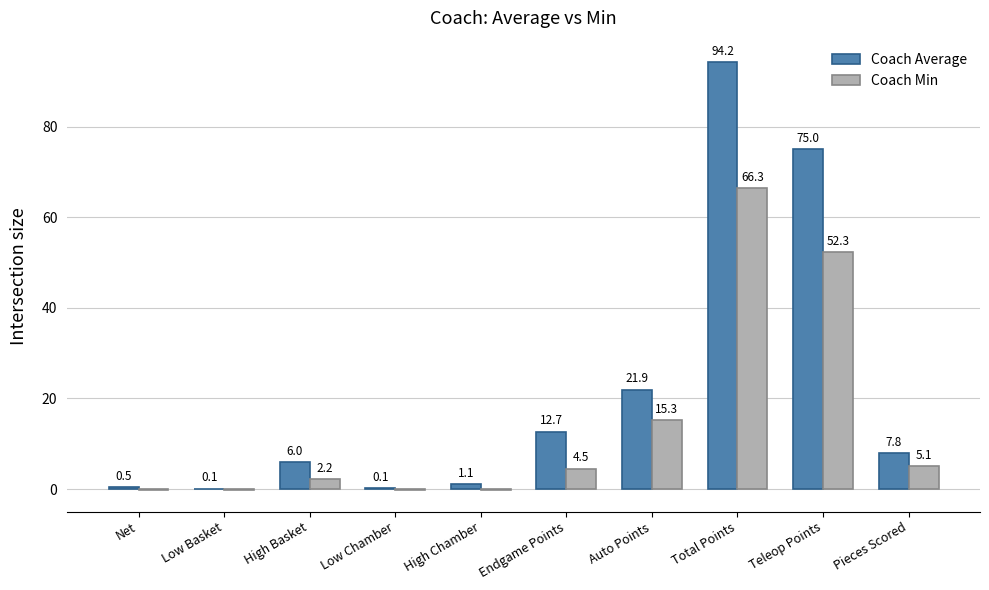

Which series has the largest total across all categories?

Coach Average